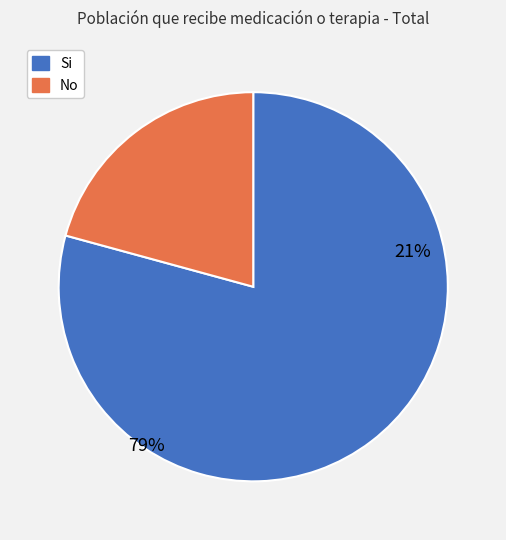

What is the change in value from Si to No?

-50407